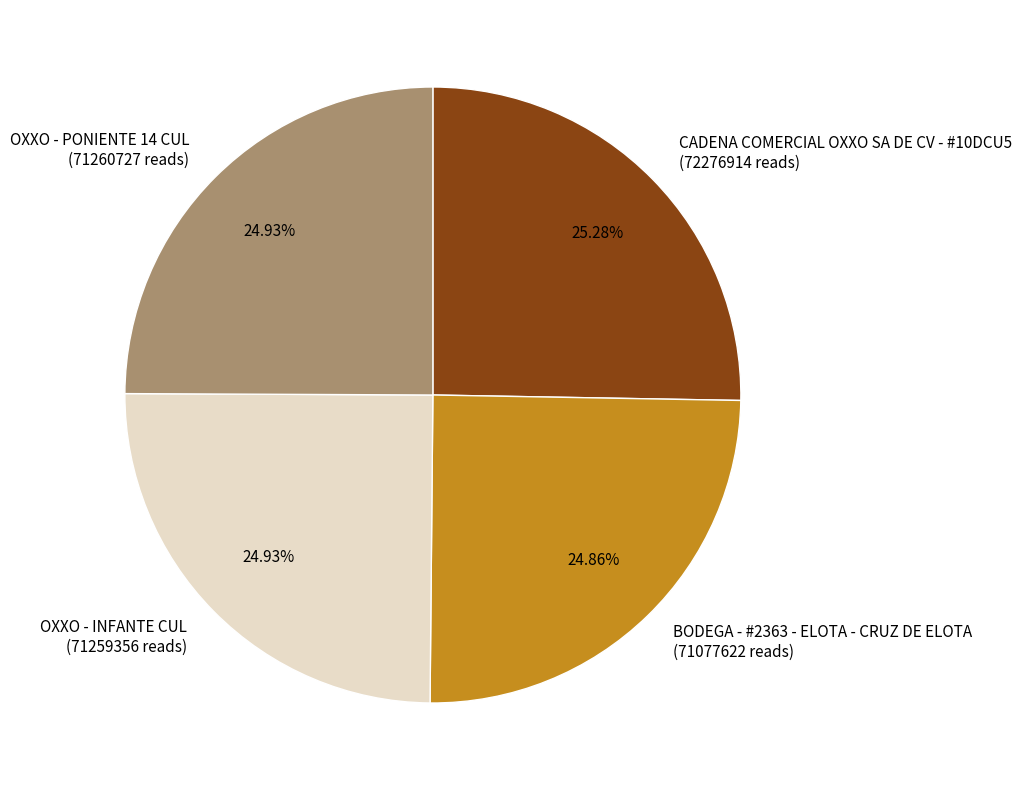

True or false: BODEGA - #2363 - ELOTA - CRUZ DE ELOTA accounts for 25% of the total.

True